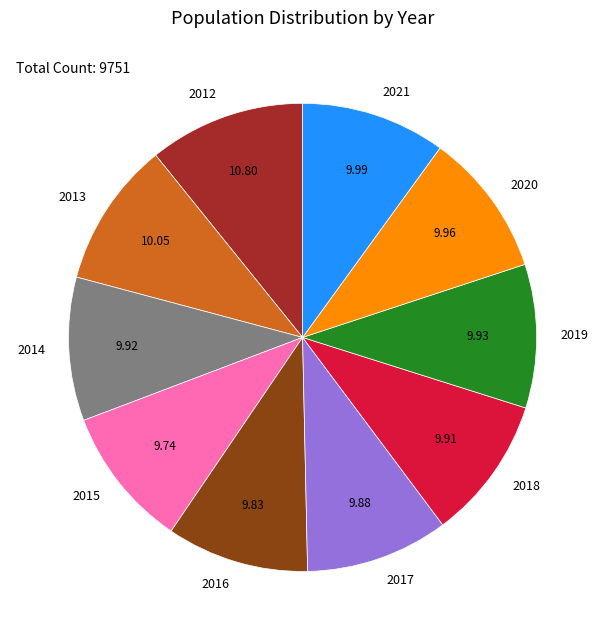

The 2013 slice represents 5% of the pie. True or false?

False